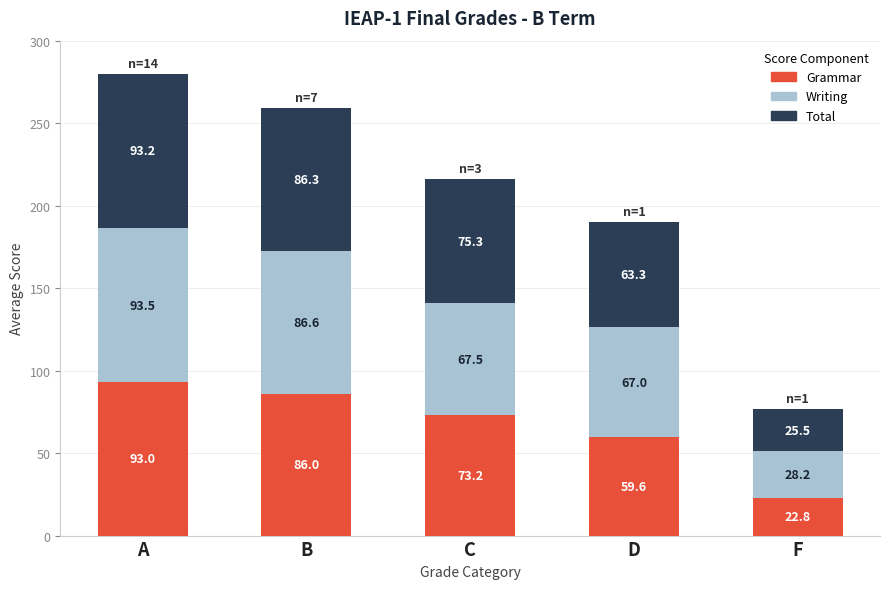

True or false: Grammar has a value of 22.8 at F.

True